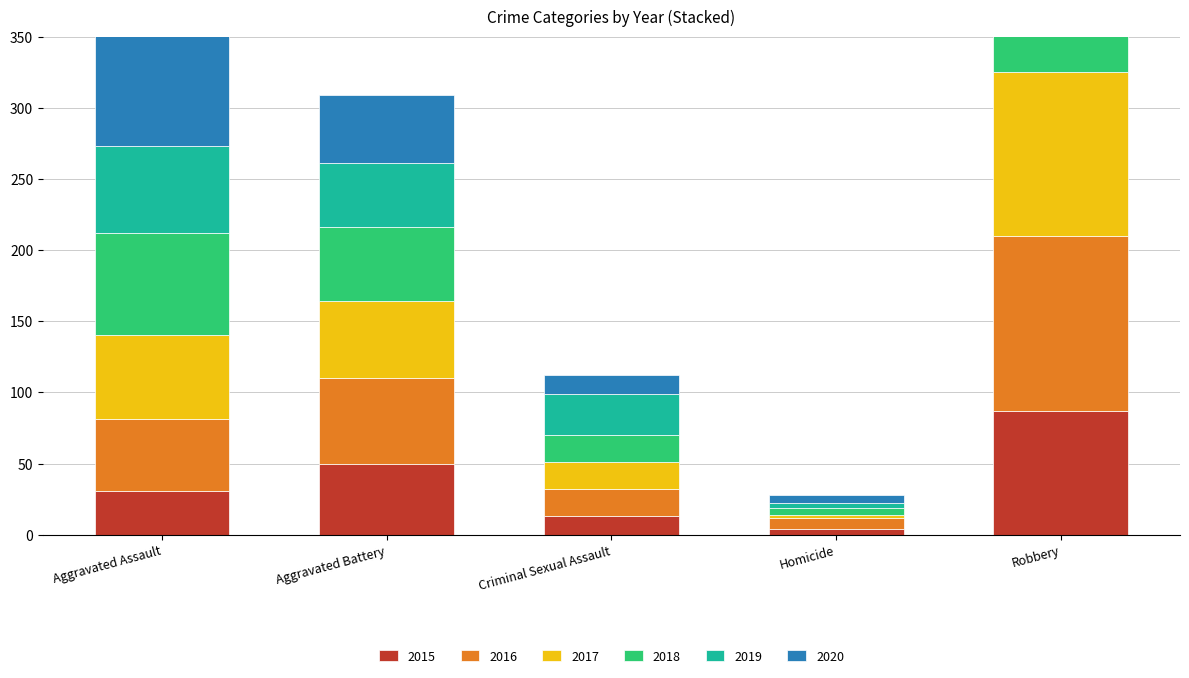

What is the difference between the maximum and second lowest values in the 2017 series?

96